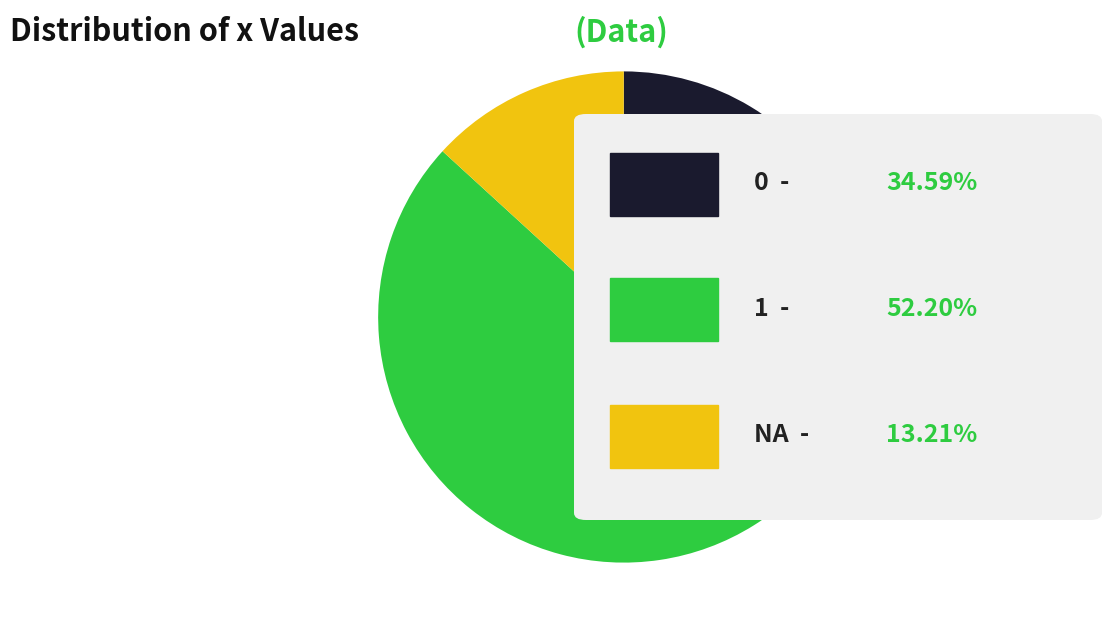

How many slices are in this pie chart?

3